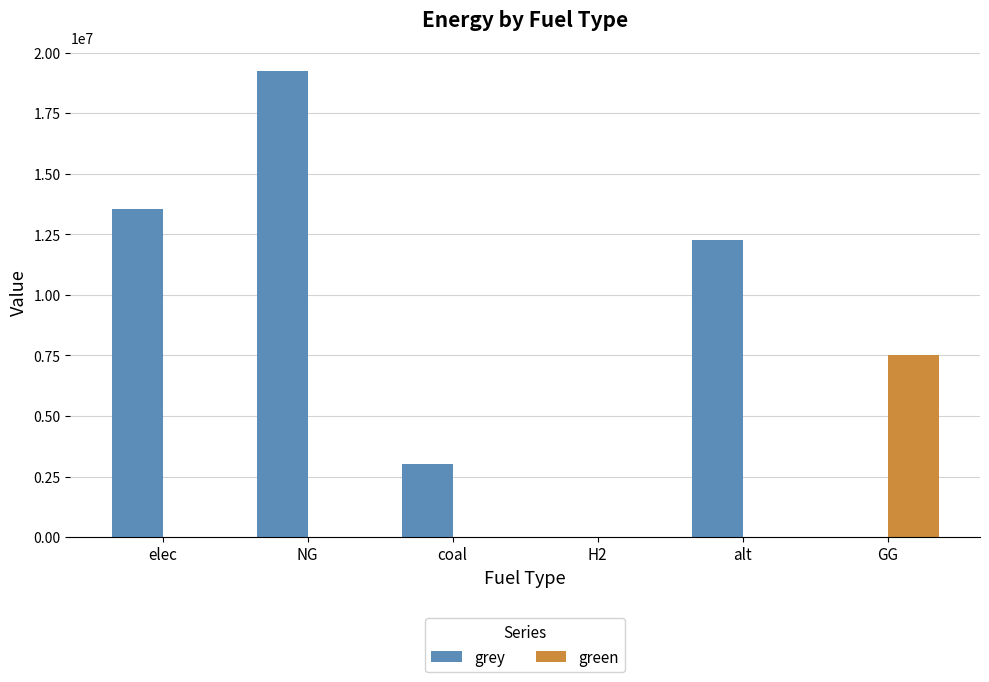

At which category is the sum across all series the highest?

NG